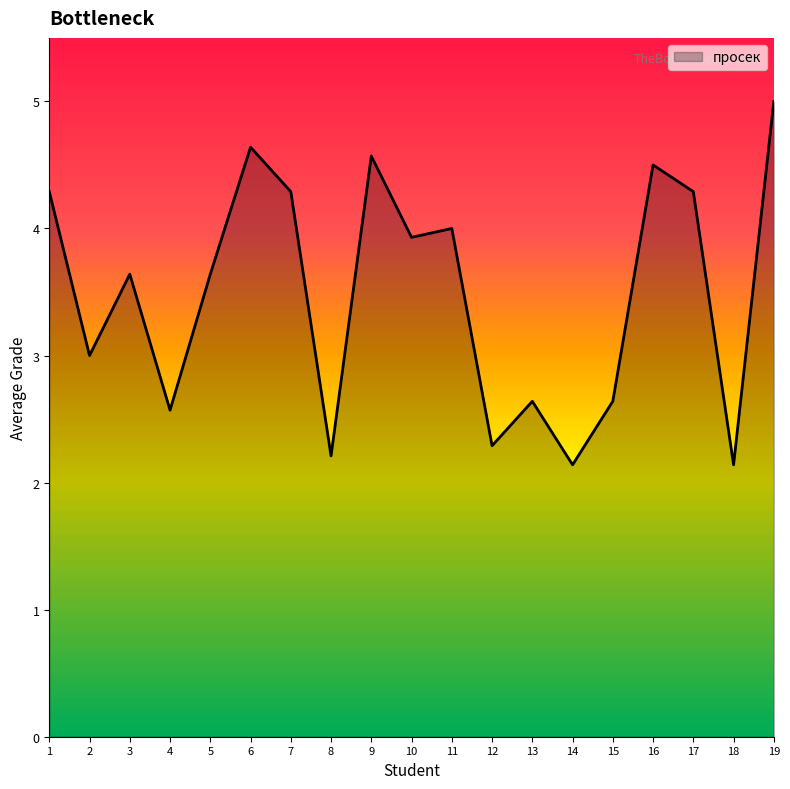

How many interior local peaks (higher than both neighbors) does the data have?

6